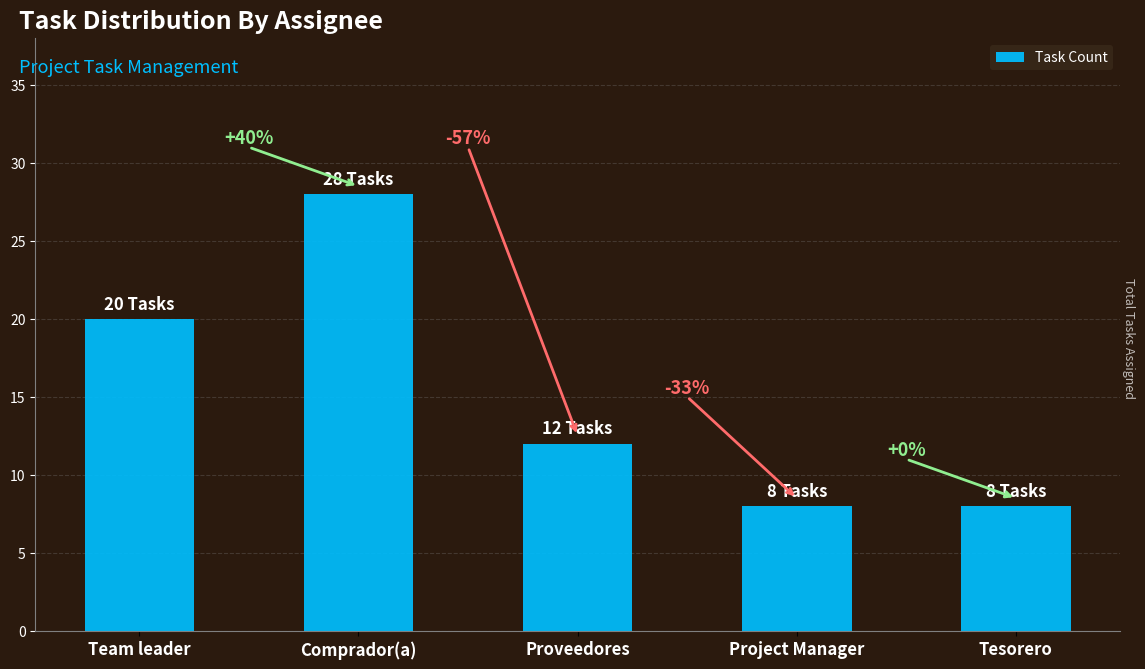

Reading left to right, list all the values displayed in this chart.

Team leader=20	Comprador(a)=28	Proveedores=12	Project Manager=8	Tesorero=8